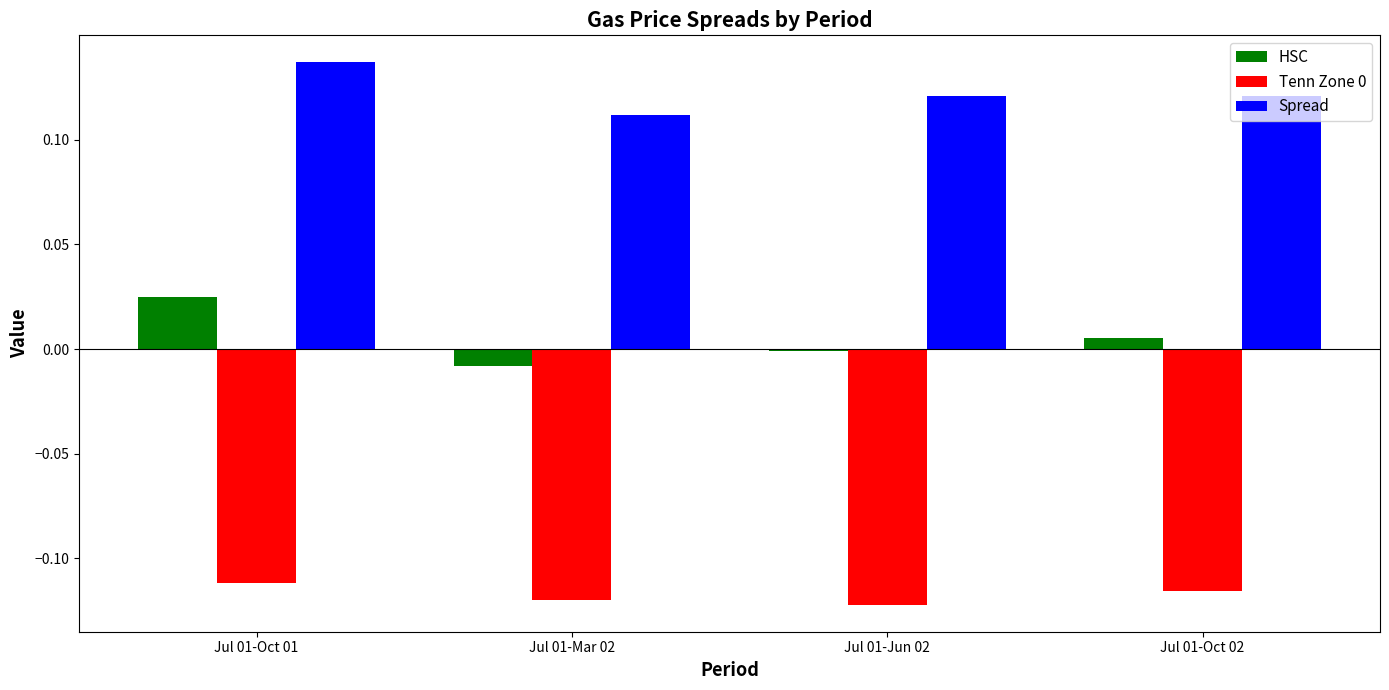

Is the value of Tenn Zone 0 at Jul 01-Jun 02 greater than the value of Spread at Jul 01-Oct 01?

No